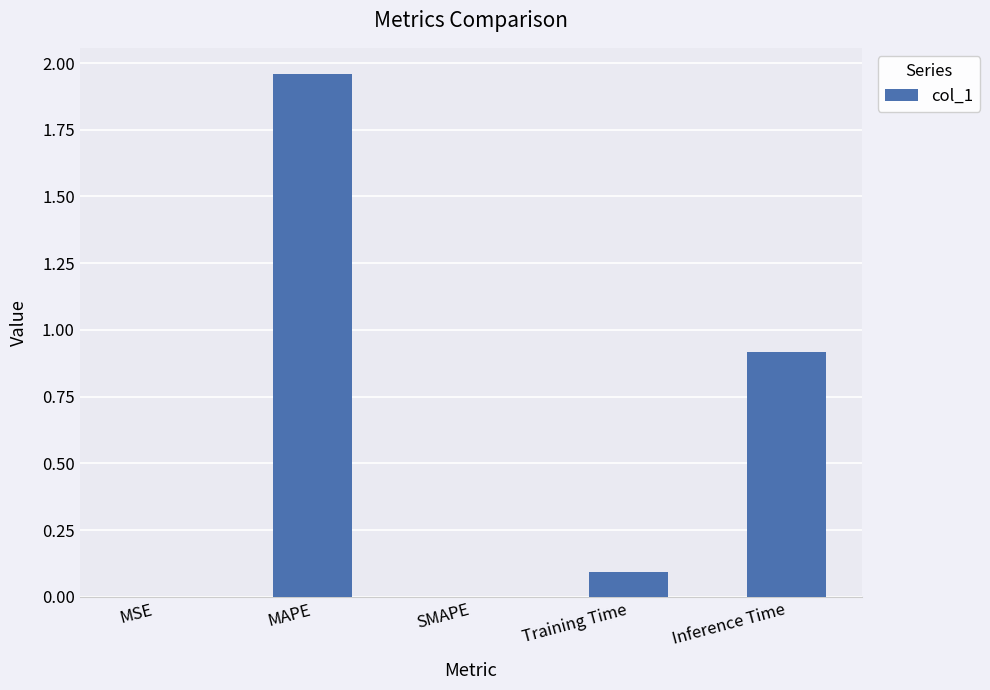

The value at SMAPE is 1.0. True or false?

False